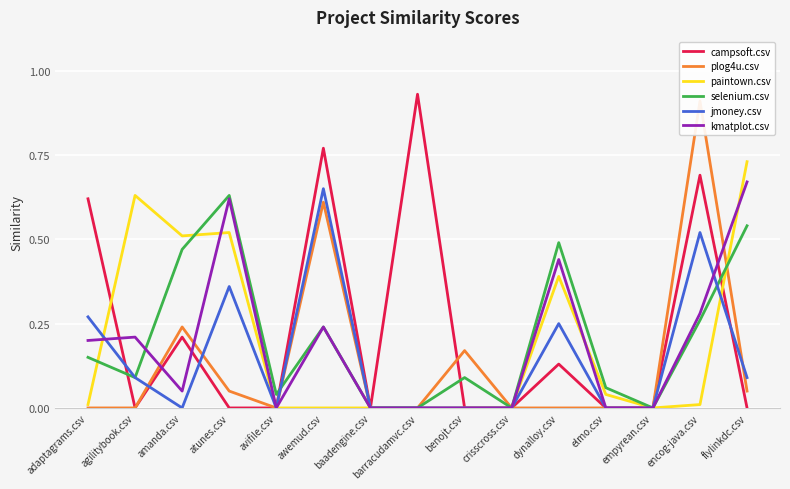

How many positive values does the jmoney.csv series have?

7